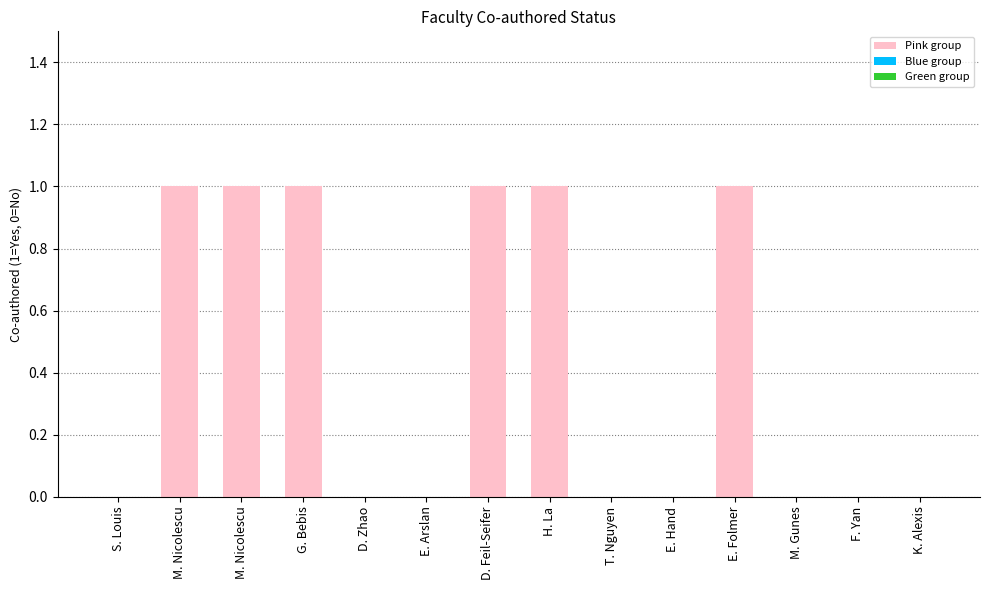

Are the bars horizontal?

No